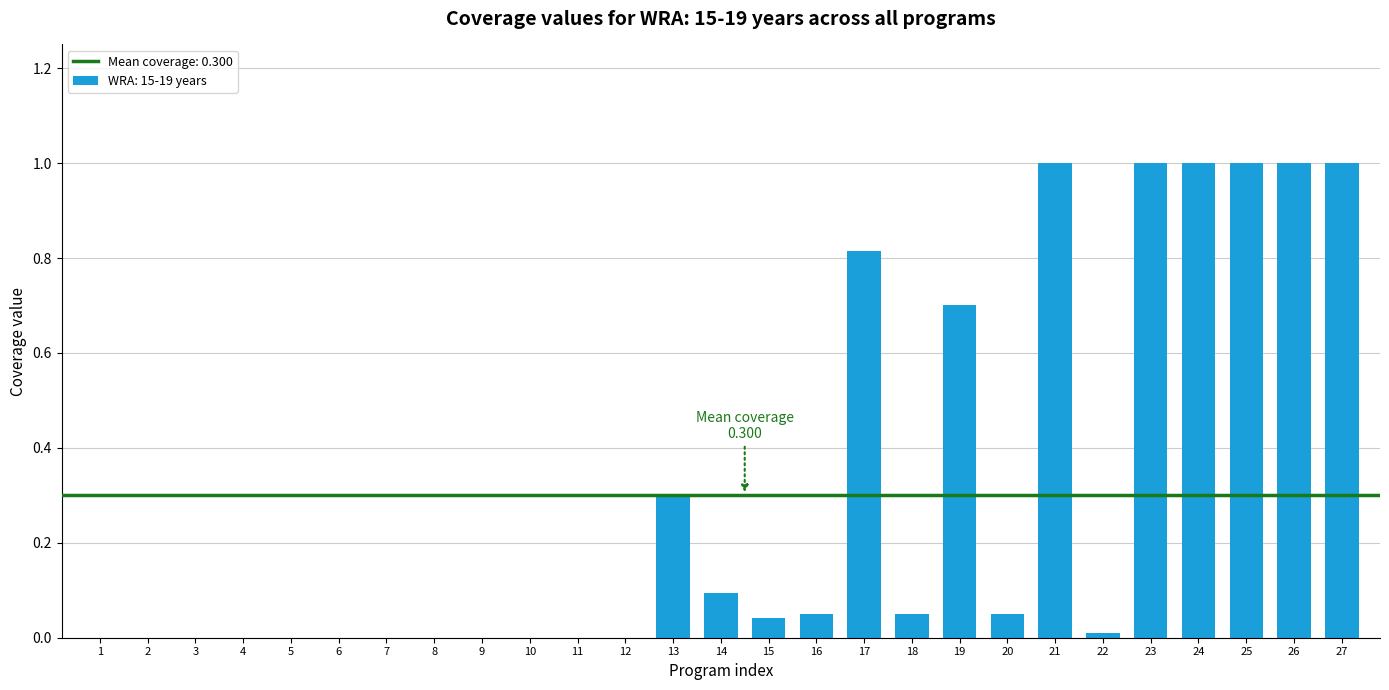

What is the sum of all values?

8.1